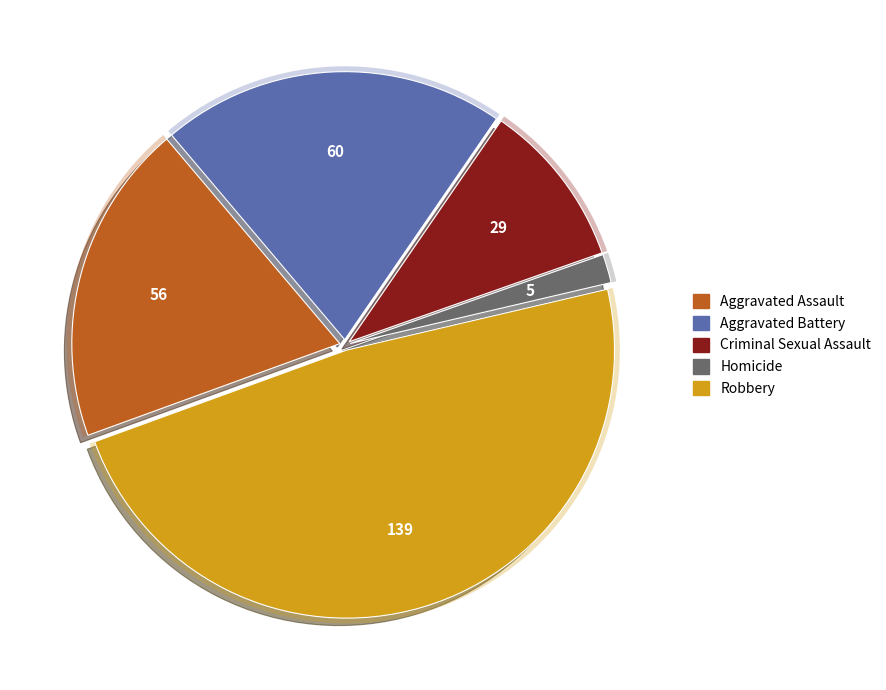

True or false: Robbery accounts for 48% of the total.

True